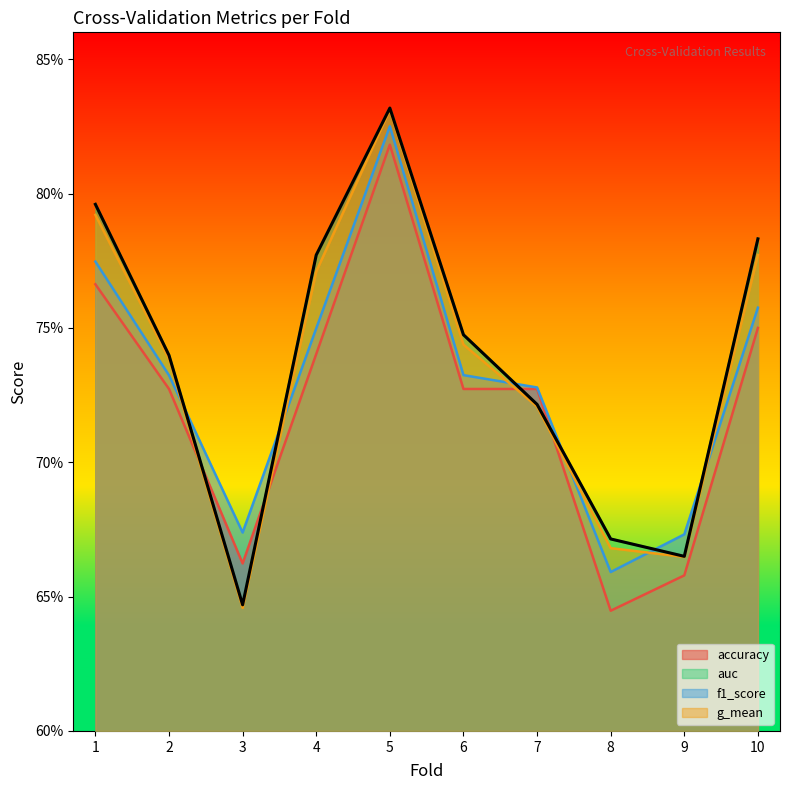

Reading right to left, list all the values displayed in this chart.

accuracy: 0.8	0.7	0.6	0.7	0.7	0.8	0.7	0.7	0.7	0.8
auc: 0.8	0.7	0.7	0.7	0.7	0.8	0.8	0.6	0.7	0.8
f1_score: 0.8	0.7	0.7	0.7	0.7	0.8	0.7	0.7	0.7	0.8
g_mean: 0.8	0.7	0.7	0.7	0.7	0.8	0.8	0.6	0.7	0.8